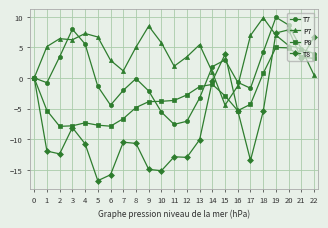

At which category is the sum across all series the highest?

19